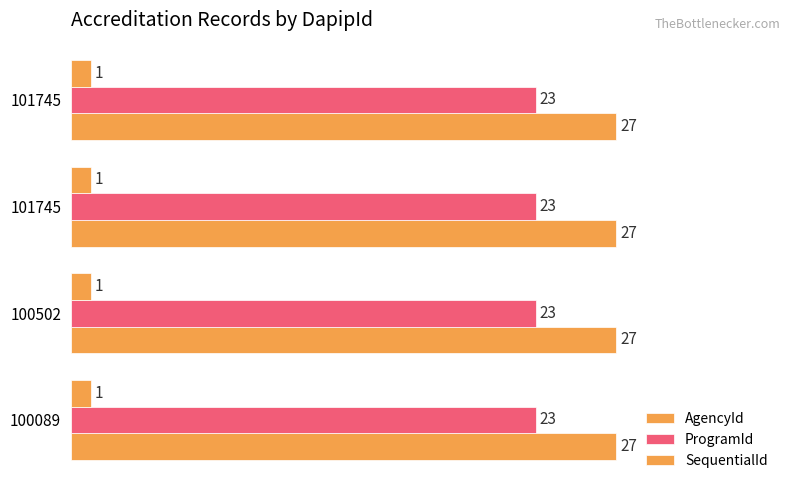

What is the maximum value shown in the chart?

27